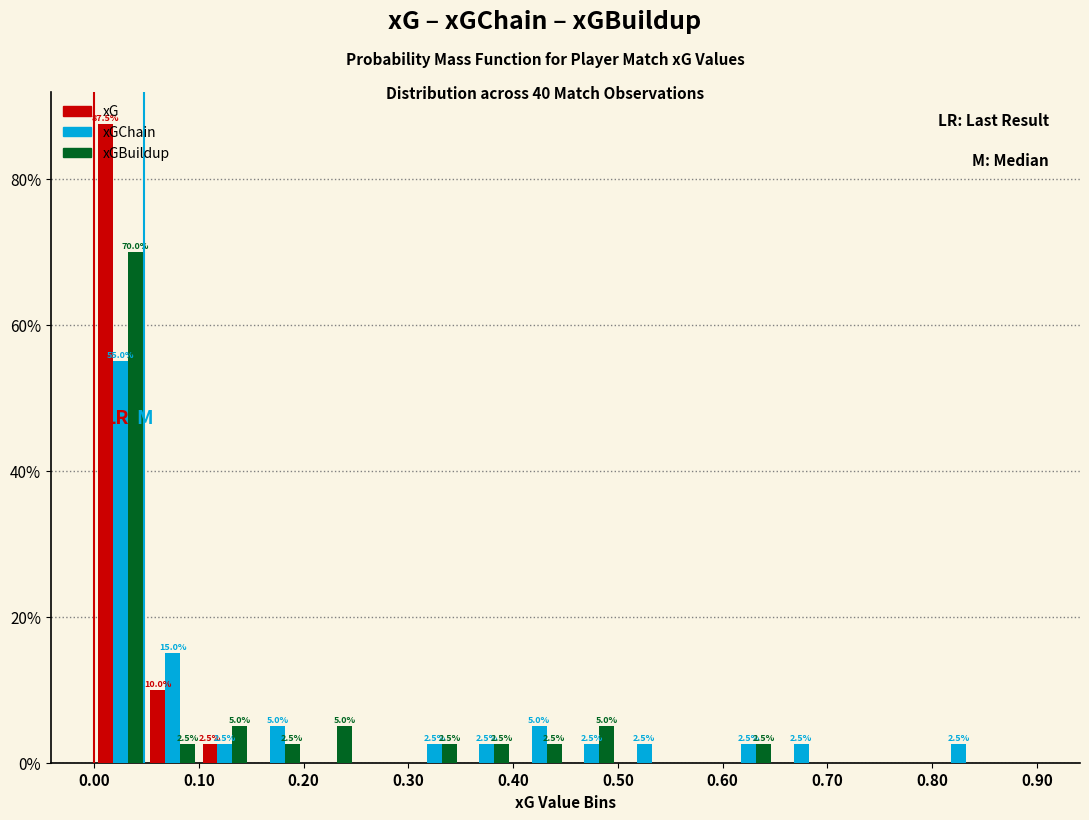

In the xGChain series, which range on the x-axis has the tallest bar?

0.00 to 0.05